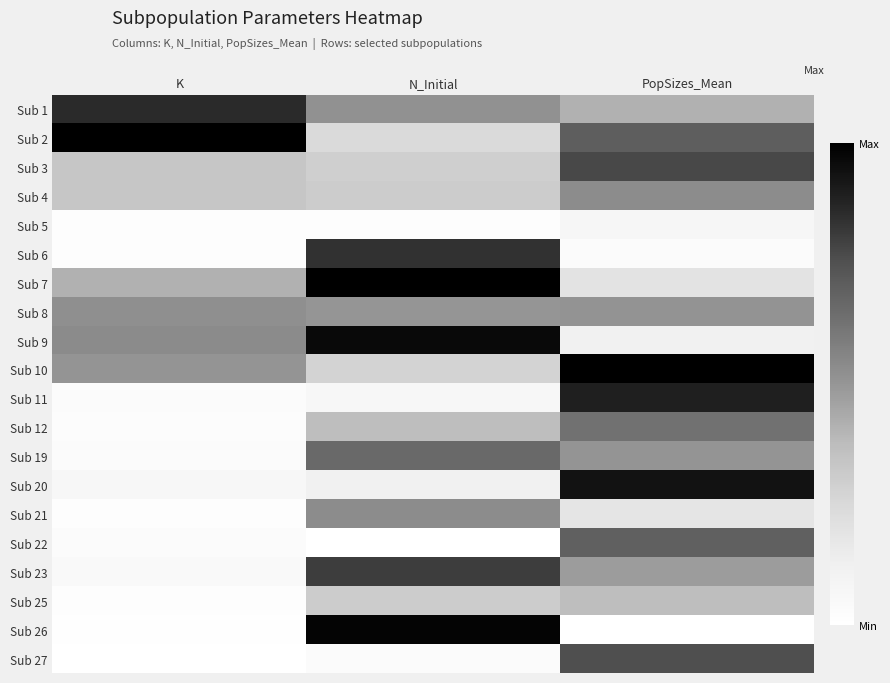

At which category is the sum across all series the highest?

PopSizes_Mean